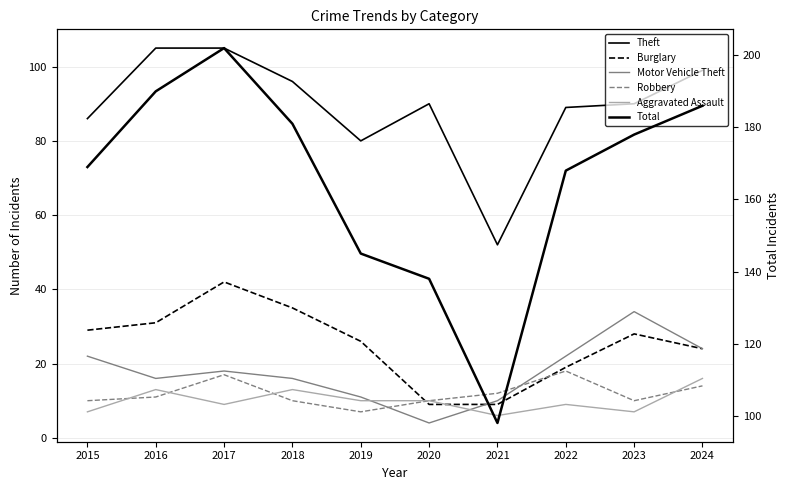

Is the value of Robbery at 2016 greater than the value of Total at 2015?

No